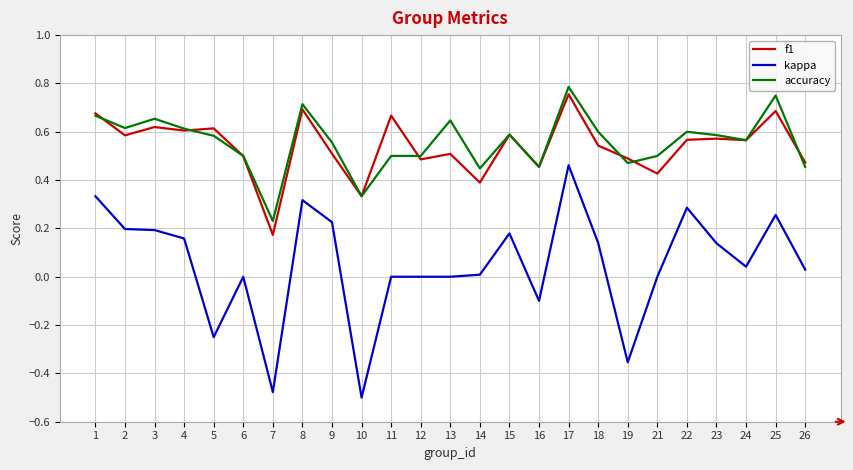

Between 3 and 7, which series saw the biggest shift?

kappa